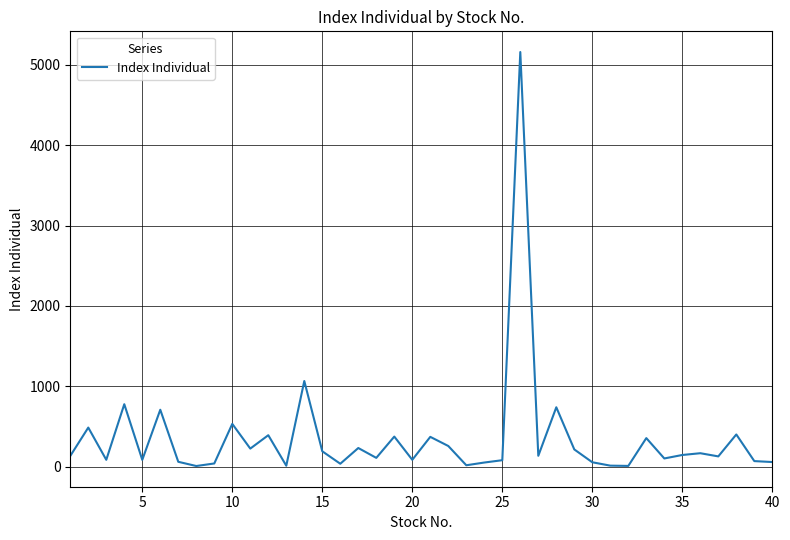

What is the greatest value displayed?

5160.6